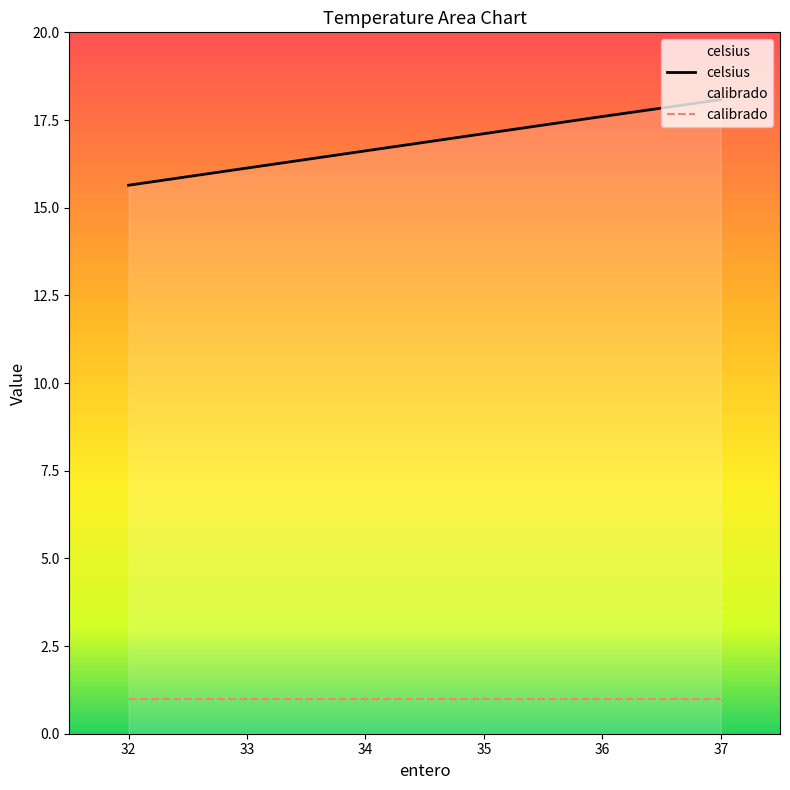

Reading left to right, list all the values displayed in this chart.

celsius: 15.6	16.1	16.6	17.1	17.6	18.1
calibrado: 1.0	1.0	1.0	1.0	1.0	1.0